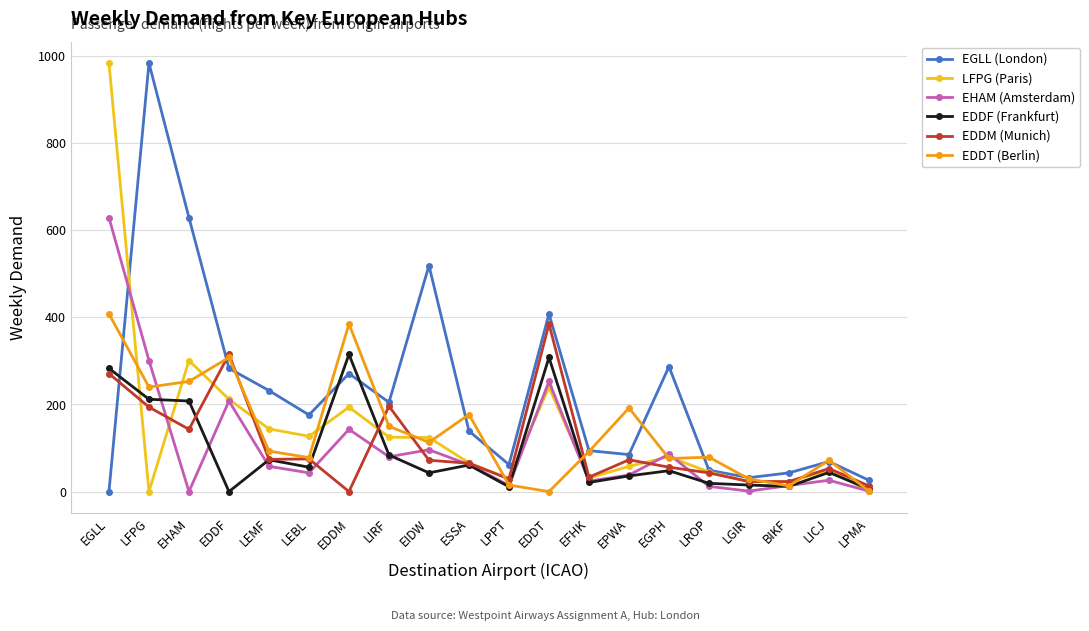

At which label does EGLL (London) reach its minimum?

EGLL